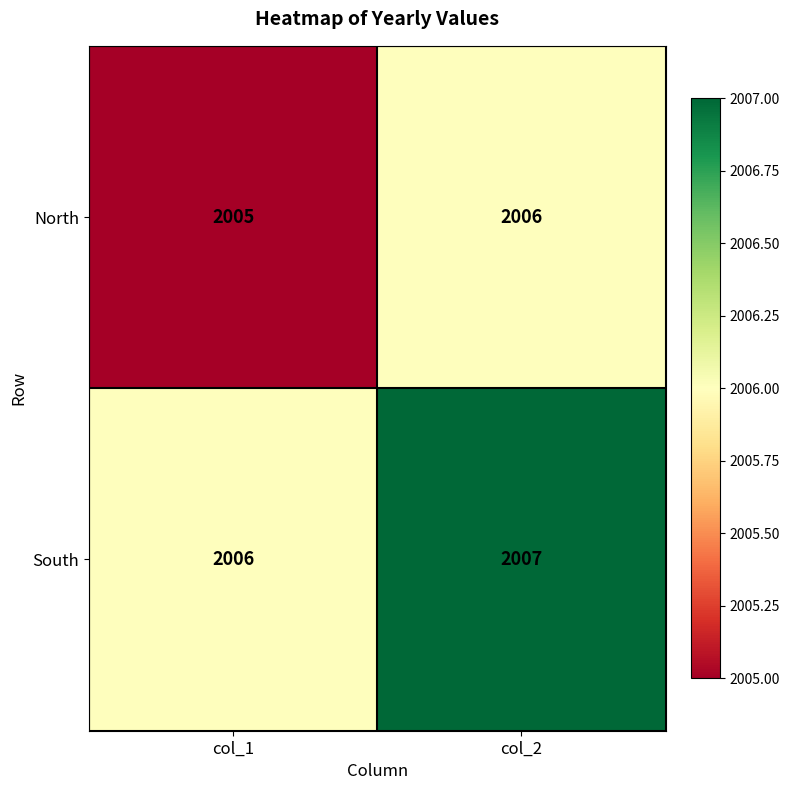

What value does the South series have at col_2?

2007